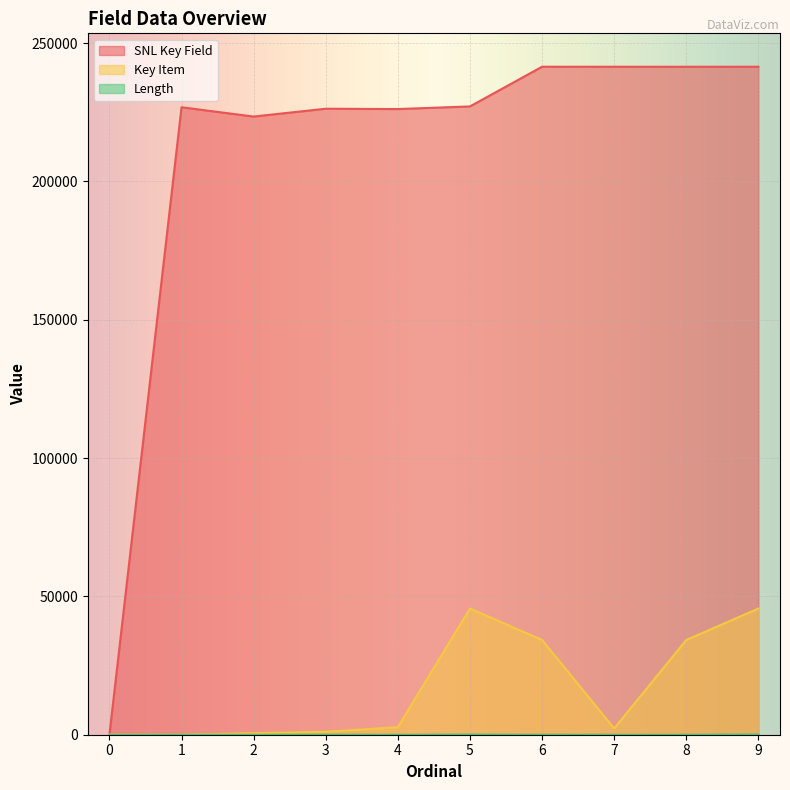

Which series has the largest range (max minus min)?

SNL Key Field